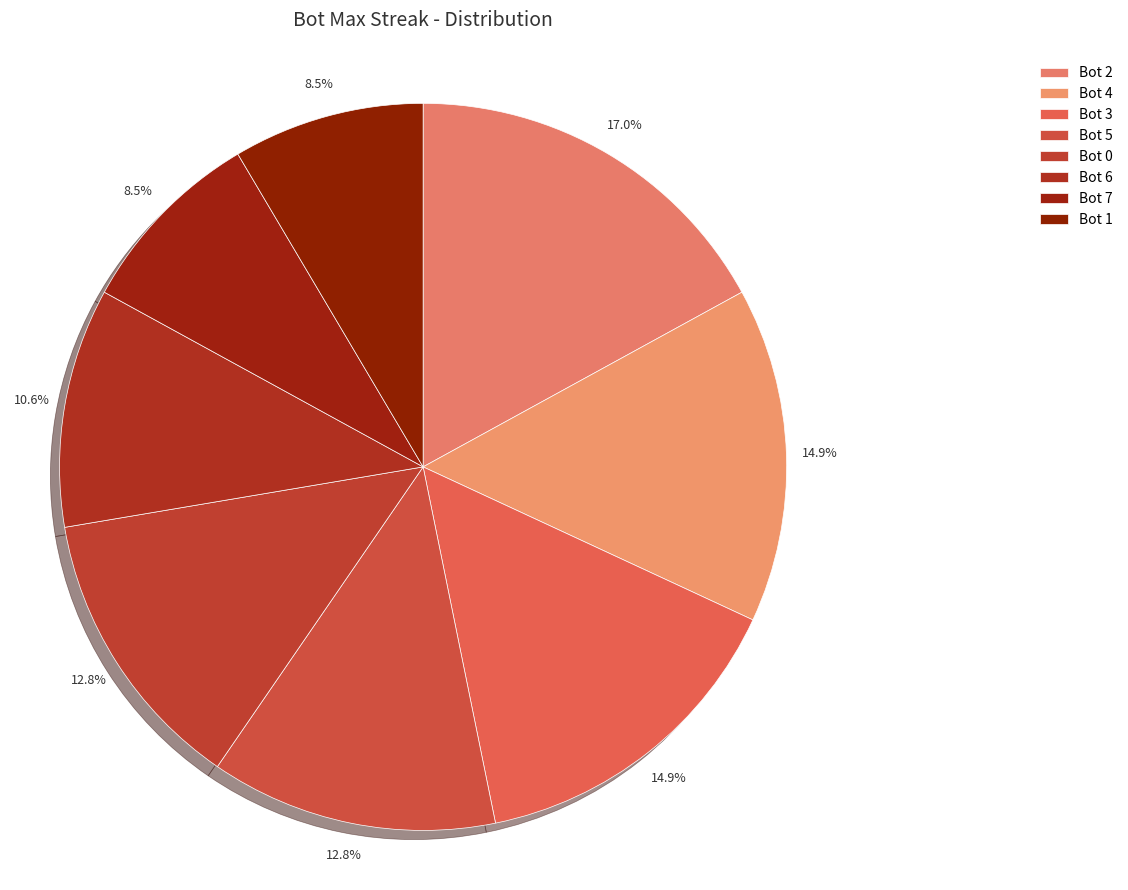

Rank the categories by value from lowest to highest.

Bot 7, Bot 1, Bot 6, Bot 5, Bot 0, Bot 4, Bot 3, Bot 2